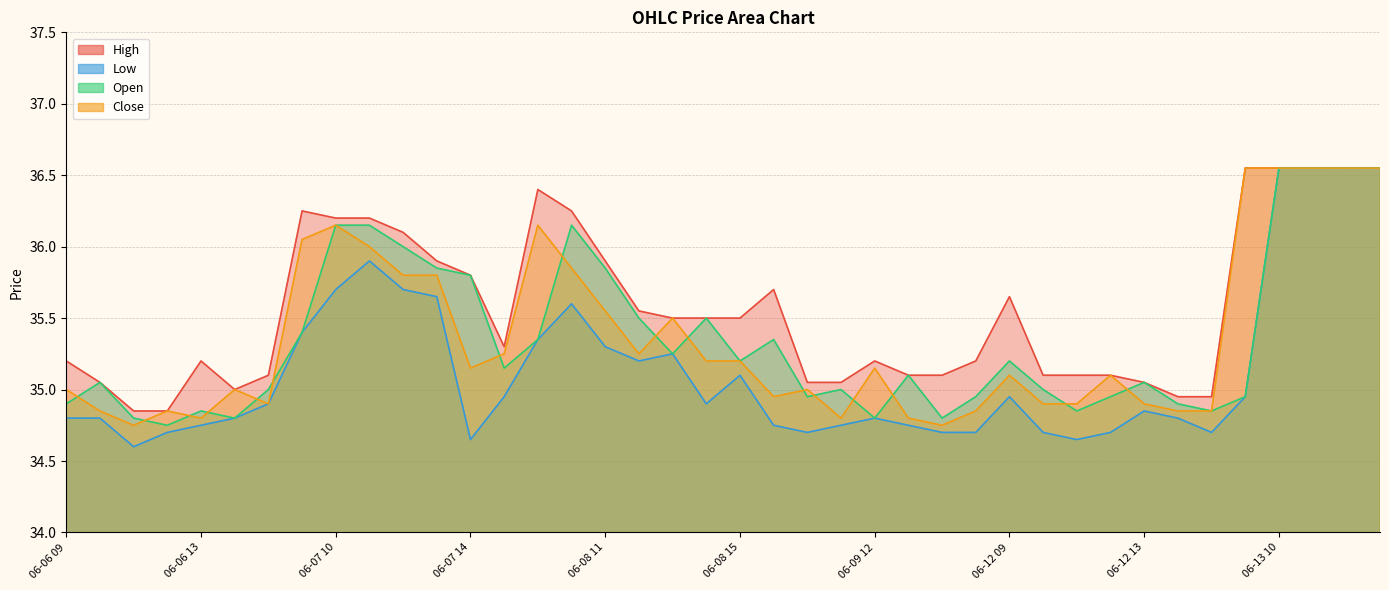

Which series has the largest range (max minus min)?

Low